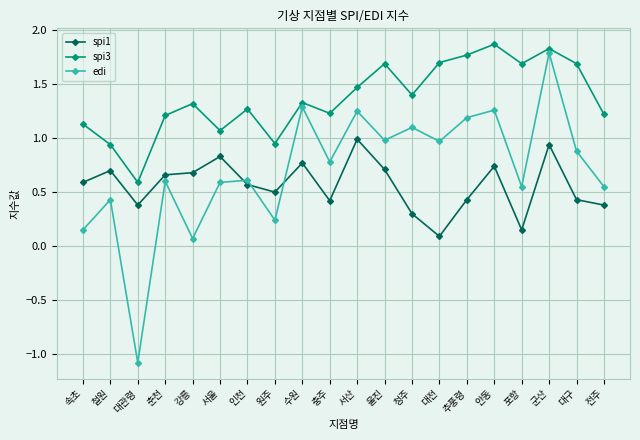

What is the difference between the second highest and minimum values in the edi series?

2.4